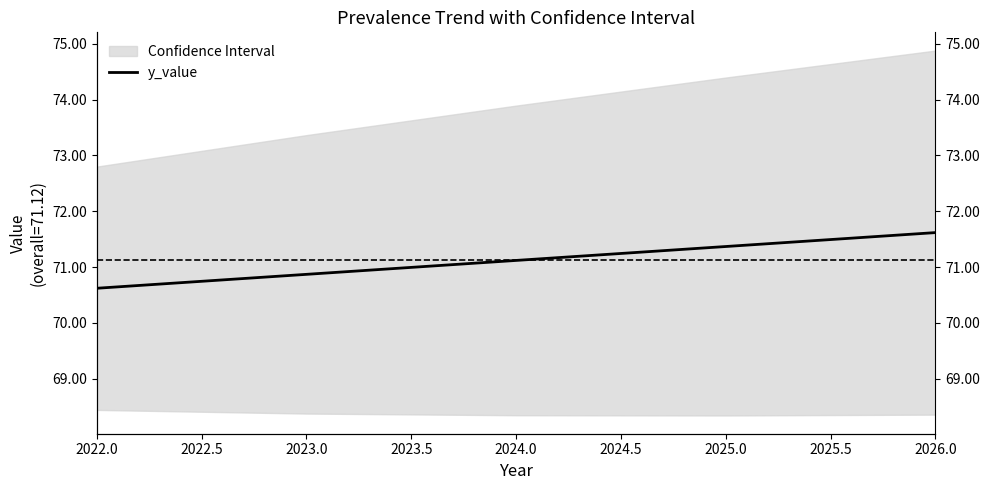

The value at 2022.0 is 70.6. True or false?

True